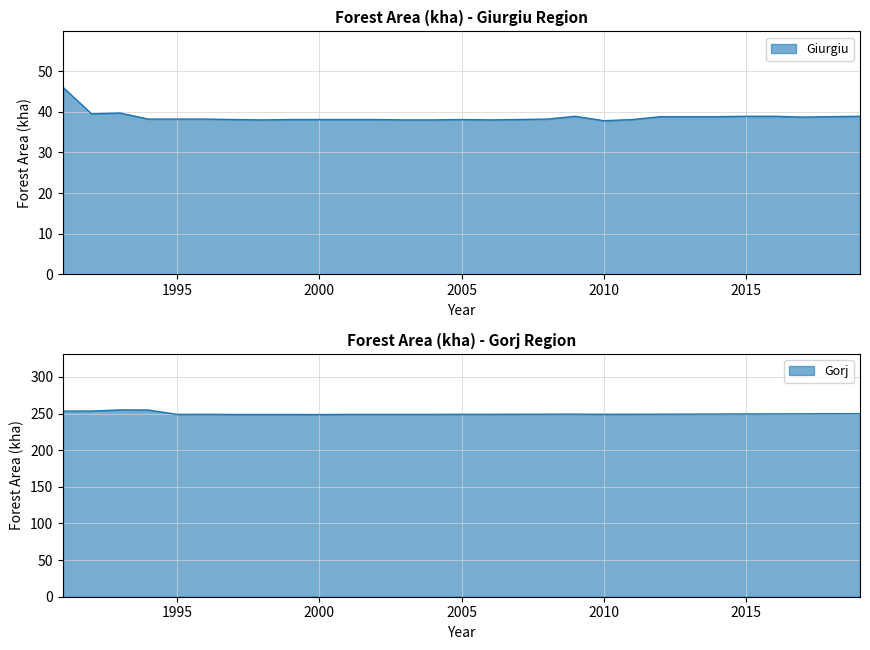

True or false: Gorj has a value of 249.3 at 2013.

True